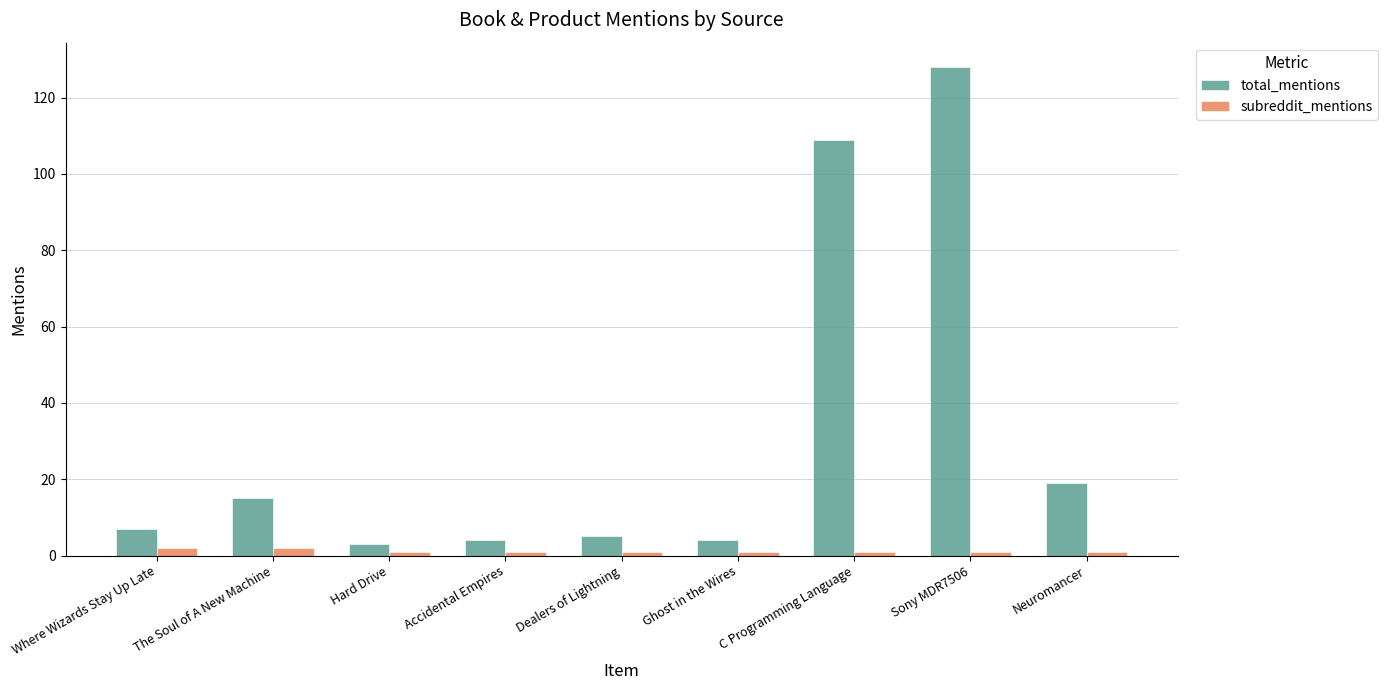

Is it true that total_mentions equals 4 at Ghost in the Wires?

True